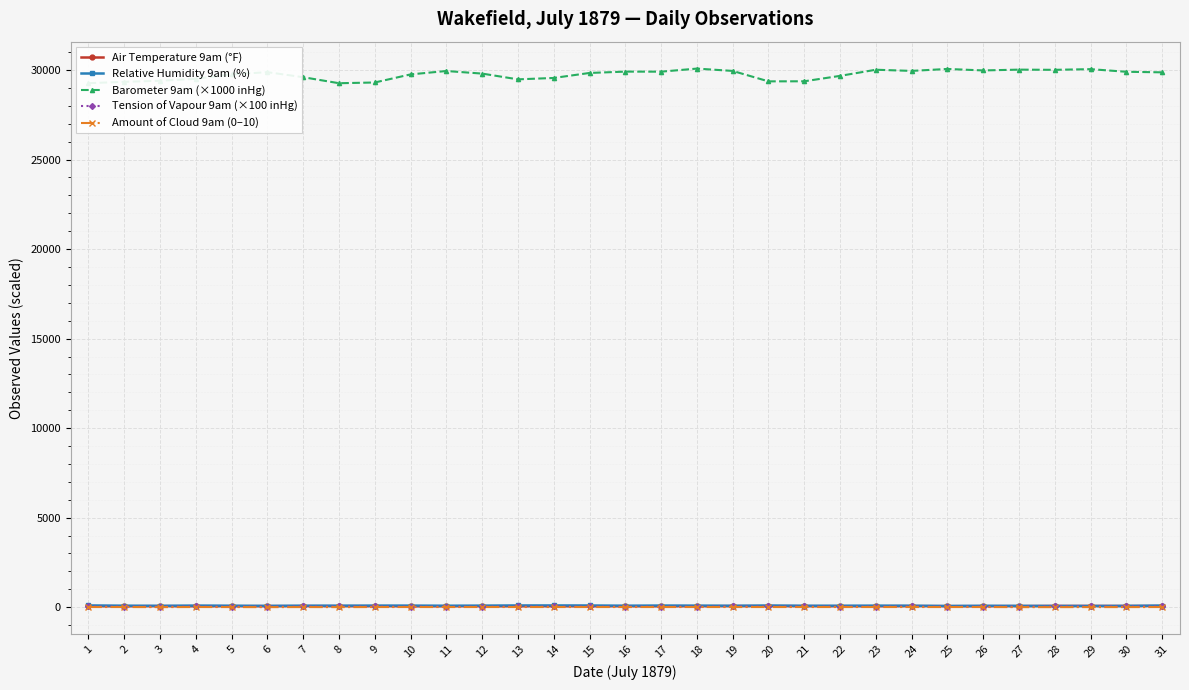

What is the value of the Relative Humidity 9am (%) point at the 11th from the left?

83.0